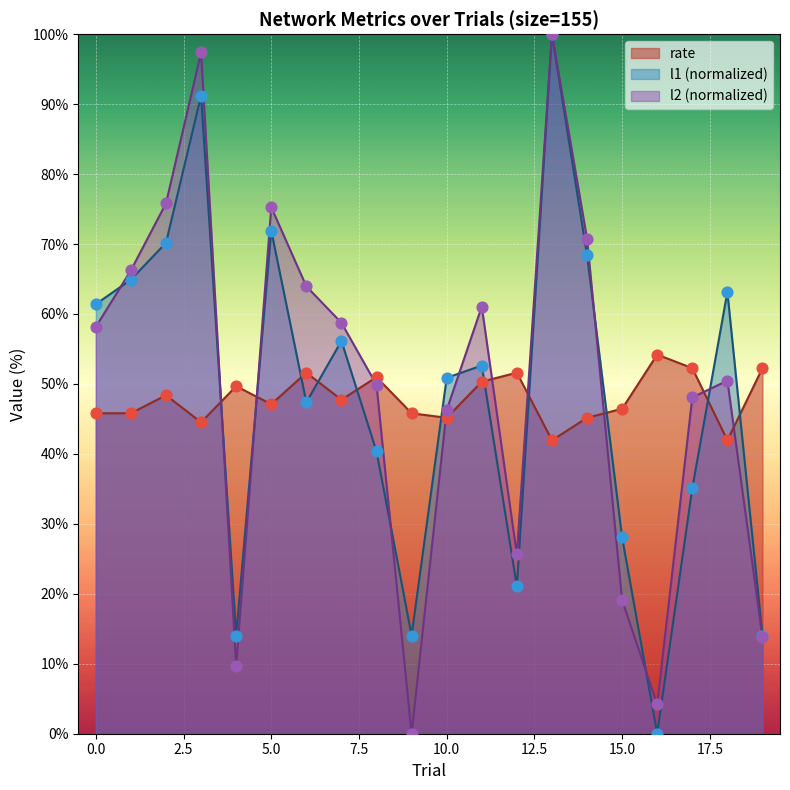

Which series reaches the maximum Y coordinate?

l1